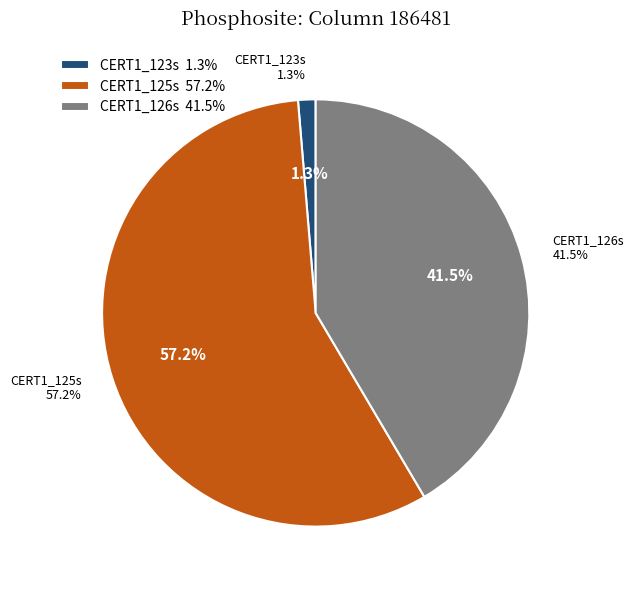

Which category has the smallest portion of the pie?

CERT1_123s